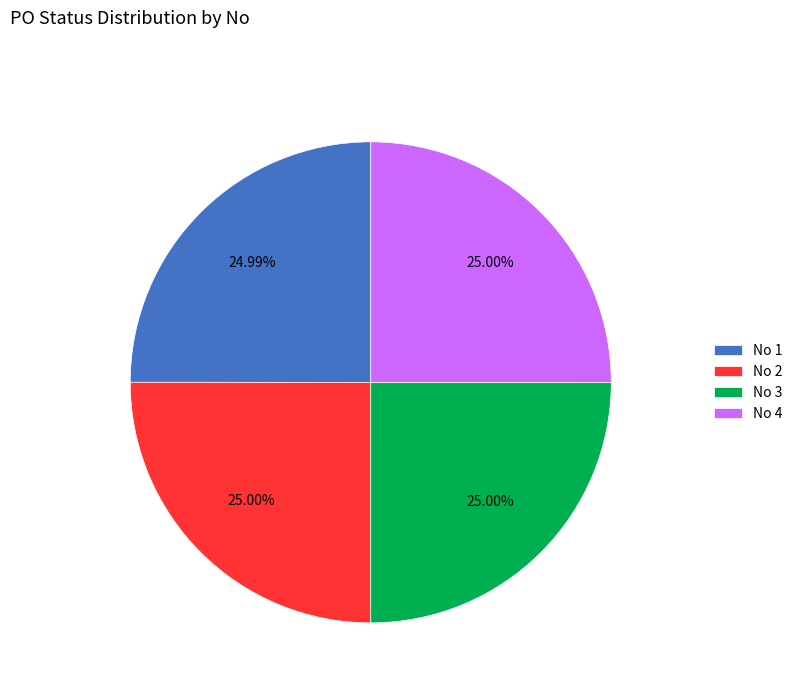

Is the sum of No 4 and No 1 greater than half?

No